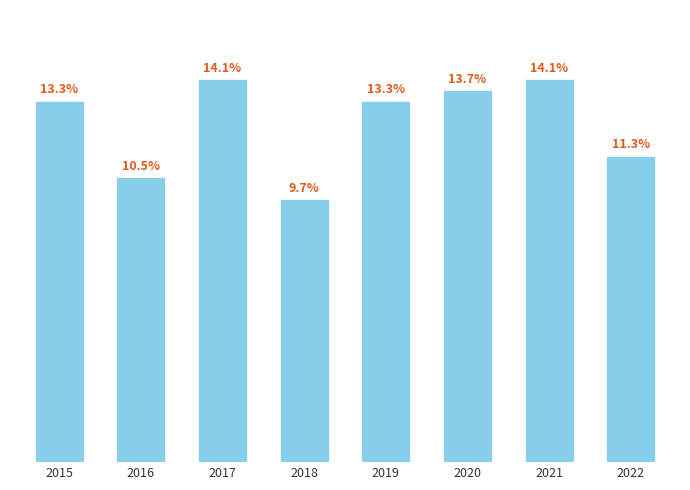

Reading left to right, extract all data points from this chart.

33	26	35	24	33	34	35	28